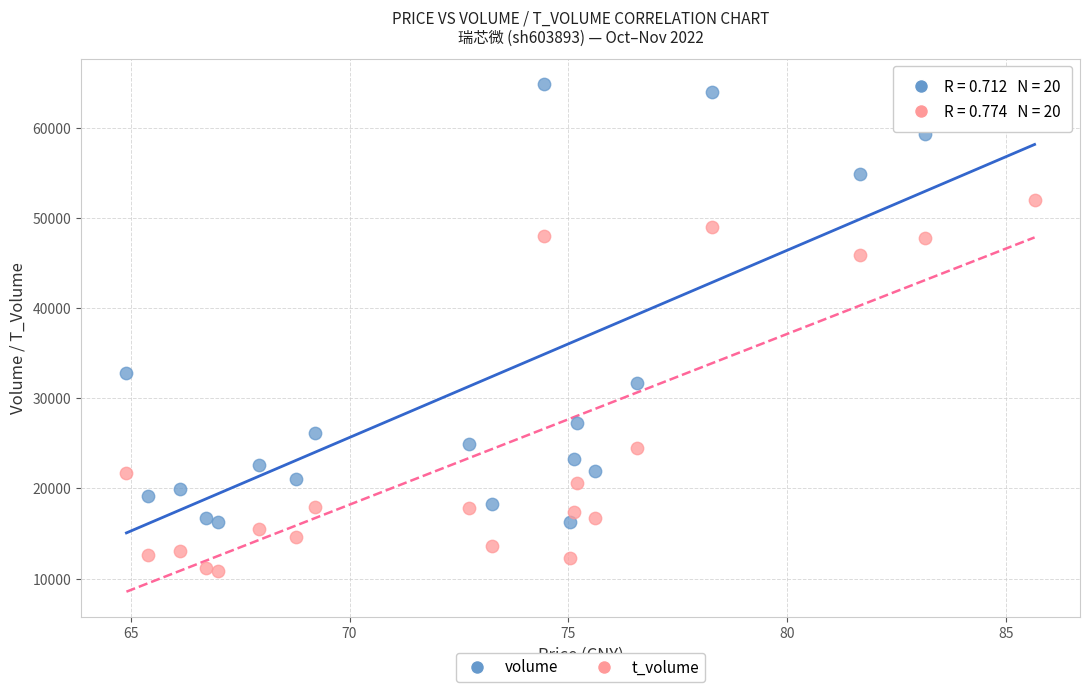

In the volume series, what Y value is closest to 40556?

32839